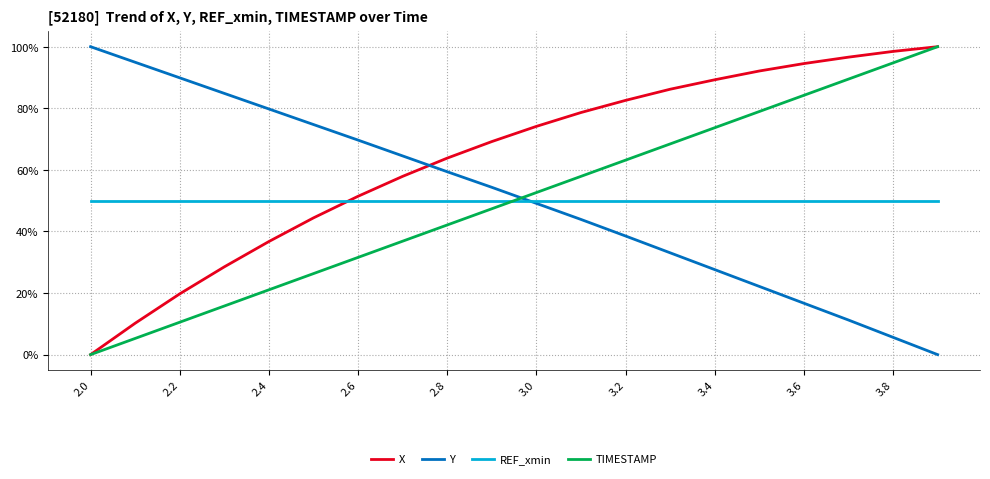

True or false: X and Y cross at least once.

True